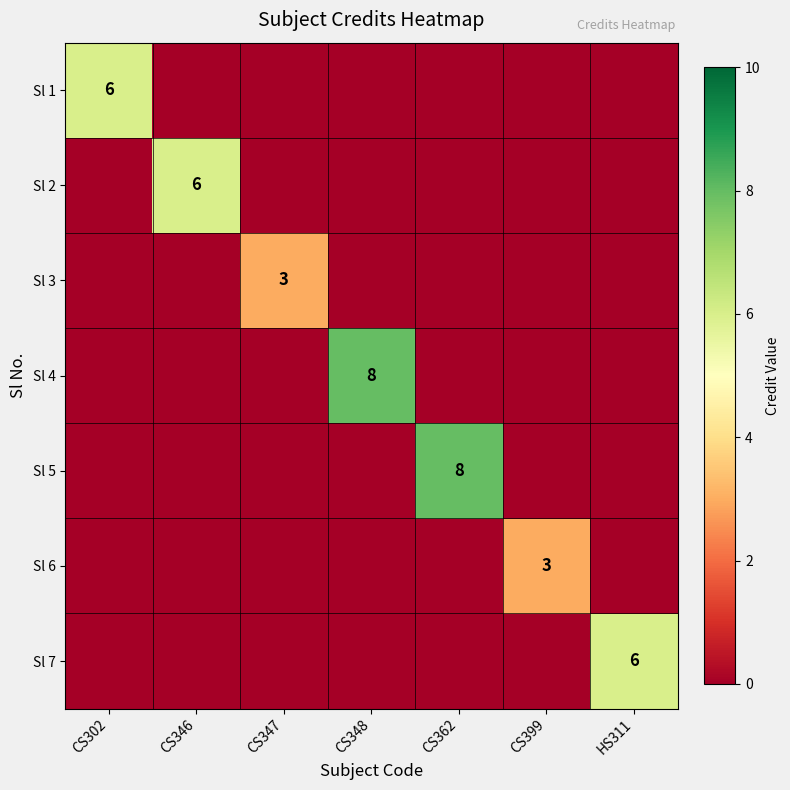

What is the greatest value displayed?

8